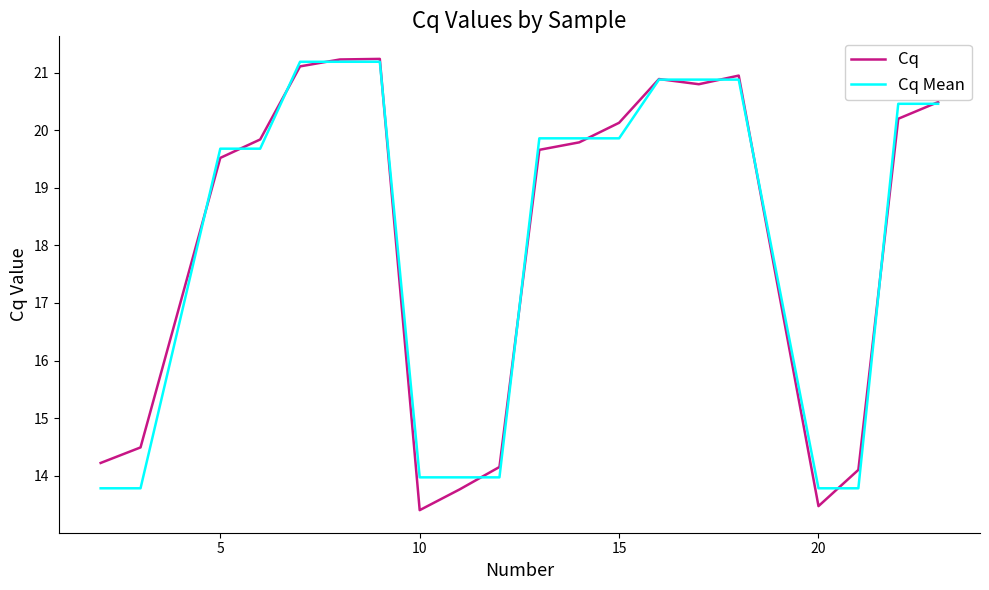

What is the lowest value of the Cq series?

13.4